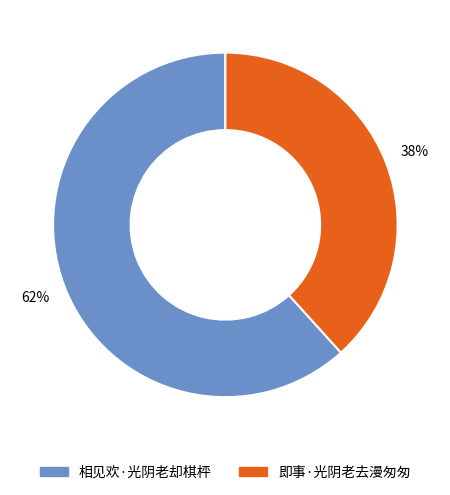

Is the sum of 相见欢·光阴老却棋枰 and 即事·光阴老去漫匆匆 greater than half?

Yes